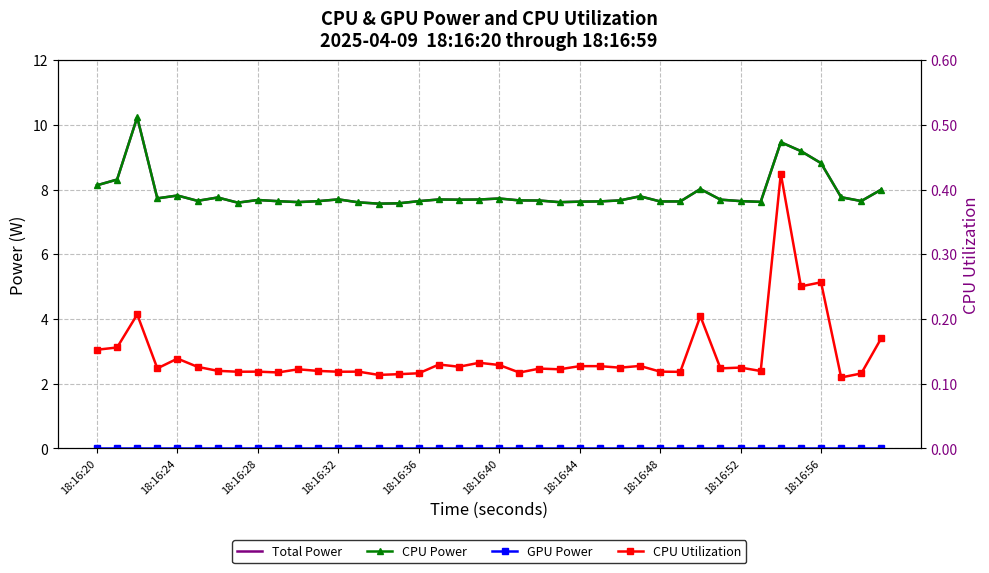

Reading left to right, what are all the values shown in this chart?

Total Power: 8.1	8.3	10.2	7.7	7.8	7.7	7.8	7.6	7.7	7.6	7.6	7.6	7.7	7.6	7.6	7.6	7.6	7.7	7.7	7.7	7.7	7.7	7.7	7.6	7.6	7.6	7.7	7.8	7.6	7.6	8.0	7.7	7.6	7.6	9.5	9.2	8.8	7.8	7.6	8.0
CPU Power: 8.1	8.3	10.2	7.7	7.8	7.7	7.8	7.6	7.7	7.6	7.6	7.6	7.7	7.6	7.6	7.6	7.6	7.7	7.7	7.7	7.7	7.7	7.7	7.6	7.6	7.6	7.7	7.8	7.6	7.6	8.0	7.7	7.6	7.6	9.5	9.2	8.8	7.8	7.6	8.0
GPU Power: 0.0	0.0	0.0	0.0	0.0	0.0	0.0	0.0	0.0	0.0	0.0	0.0	0.0	0.0	0.0	0.0	0.0	0.0	0.0	0.0	0.0	0.0	0.0	0.0	0.0	0.0	0.0	0.0	0.0	0.0	0.0	0.0	0.0	0.0	0.0	0.0	0.0	0.0	0.0	0.0
CPU Utilization: 0.2	0.2	0.2	0.1	0.1	0.1	0.1	0.1	0.1	0.1	0.1	0.1	0.1	0.1	0.1	0.1	0.1	0.1	0.1	0.1	0.1	0.1	0.1	0.1	0.1	0.1	0.1	0.1	0.1	0.1	0.2	0.1	0.1	0.1	0.4	0.3	0.3	0.1	0.1	0.2